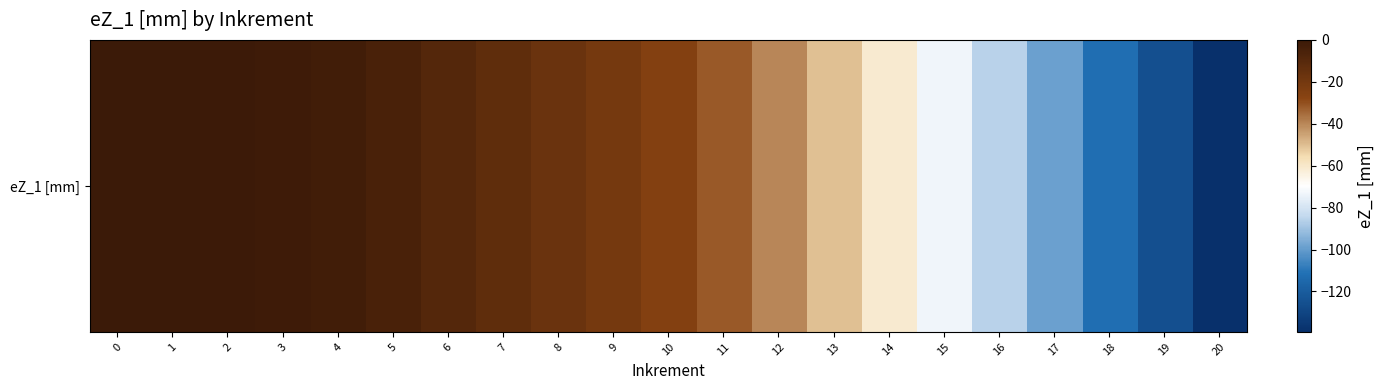

What is the difference between the maximum and minimum values?

139.3